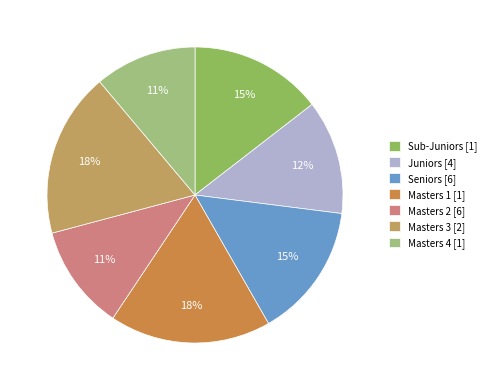

Which category has the biggest portion of the pie?

Masters 3